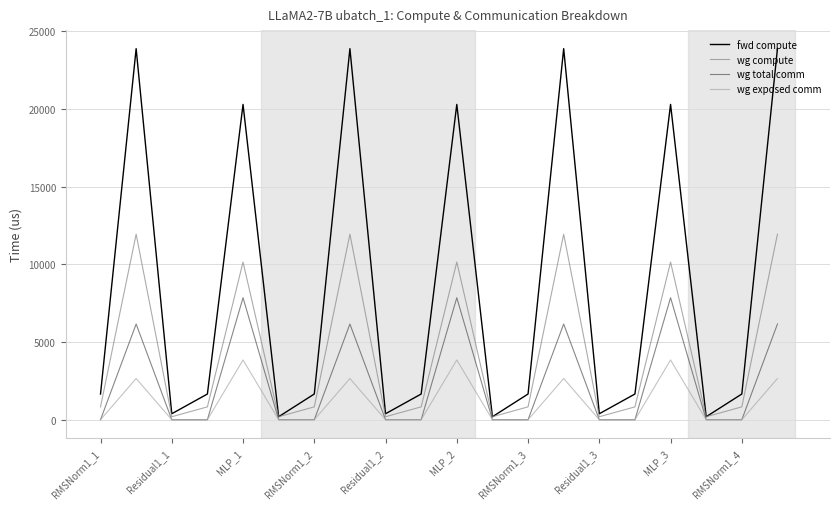

Reading left to right, extract all data points from this chart.

fwd compute: 1654.8	23879.7	385.0	1654.8	20291.6	192.5	1654.8	23879.7	385.0	1654.8	20291.6	192.5	1654.8	23879.7	385.0	1654.8	20291.6	192.5	1654.8	23879.7
wg compute: 827.4	11939.8	192.5	827.4	10145.8	192.5	827.4	11939.8	192.5	827.4	10145.8	192.5	827.4	11939.8	192.5	827.4	10145.8	192.5	827.4	11939.8
wg total comm: 0.0	6158.6	0.0	0.0	7851.5	0.0	0.0	6158.6	0.0	0.0	7851.5	0.0	0.0	6158.6	0.0	0.0	7851.5	0.0	0.0	6158.6
wg exposed comm: 0.0	2652.6	0.0	0.0	3845.6	0.0	0.0	2652.6	0.0	0.0	3845.6	0.0	0.0	2652.6	0.0	0.0	3845.6	0.0	0.0	2652.6